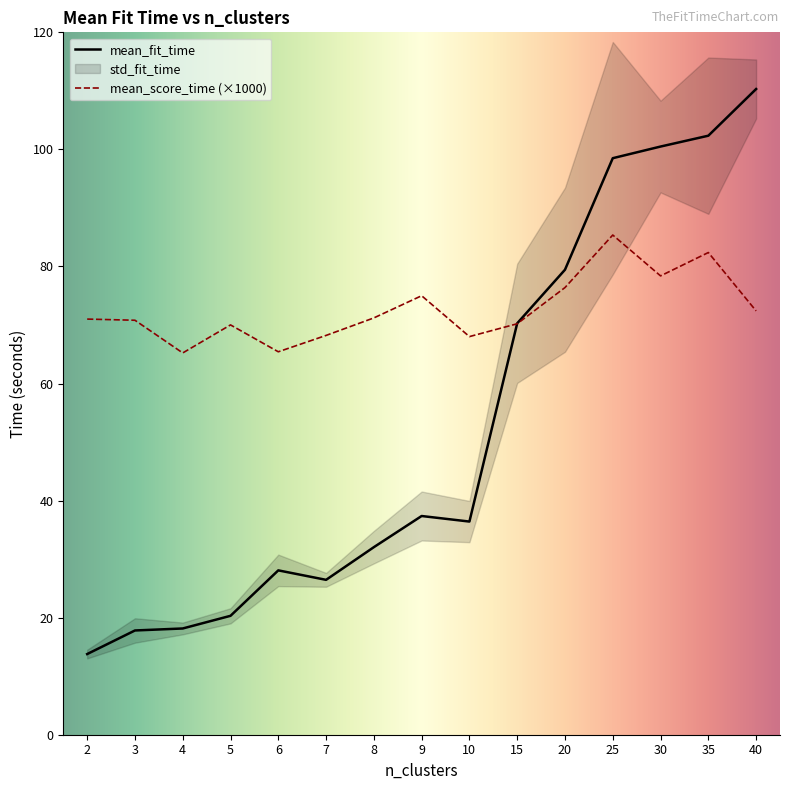

Is it true that mean_score_time equals 44.9 at 30?

False